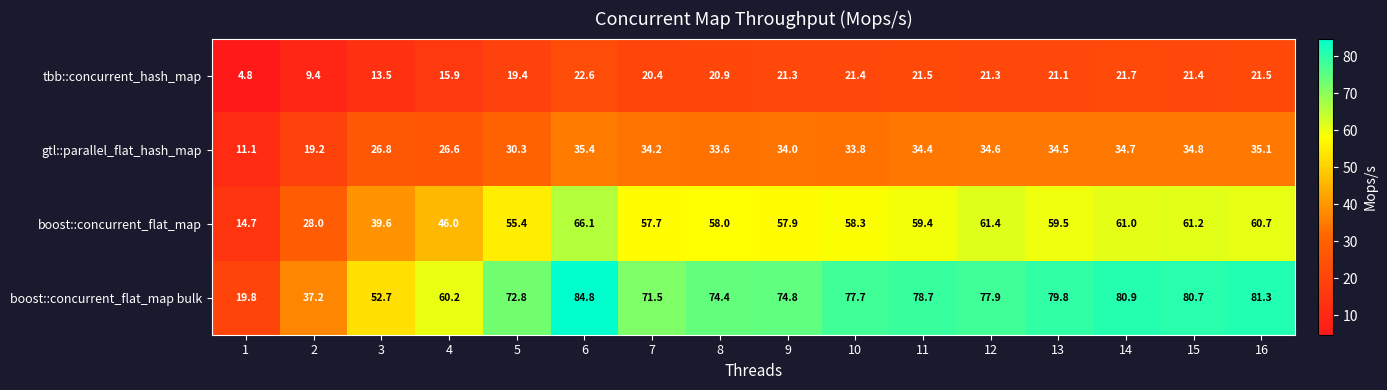

What is the total value across all series at 7?

183.8